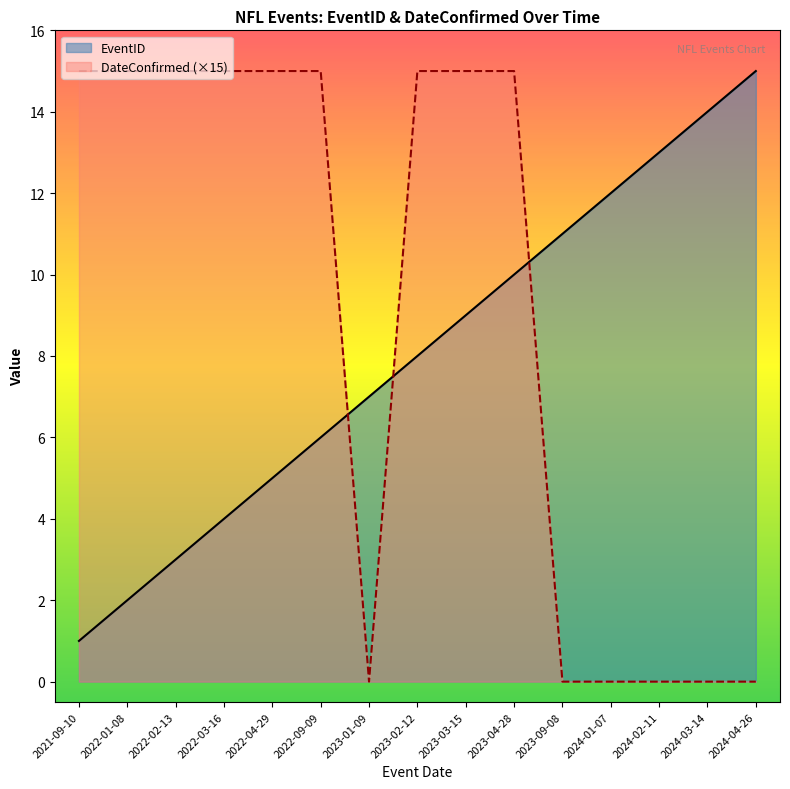

Rank the series by their maximum value, from highest to lowest.

EventID, DateConfirmed